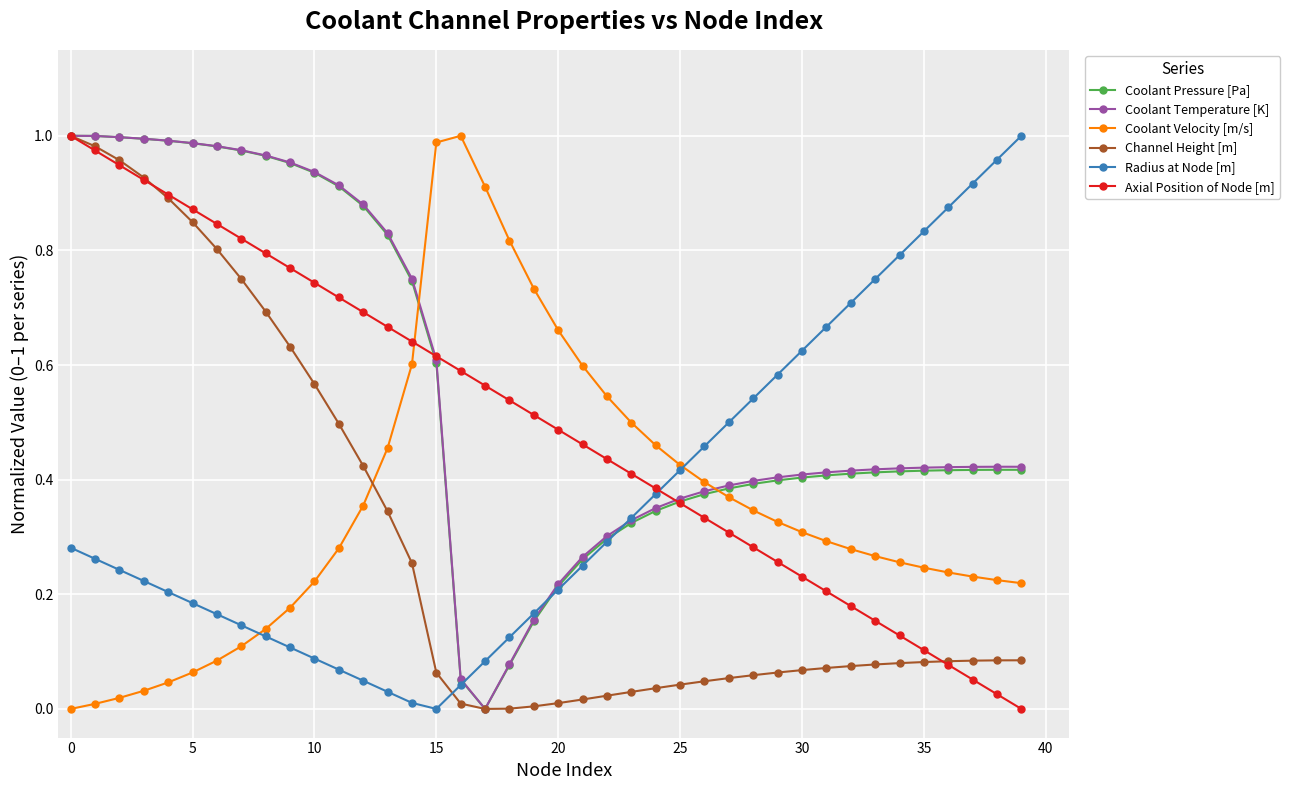

True or false: Coolant Velocity [m/s] and Axial Position of Node [m] intersect in this chart.

True